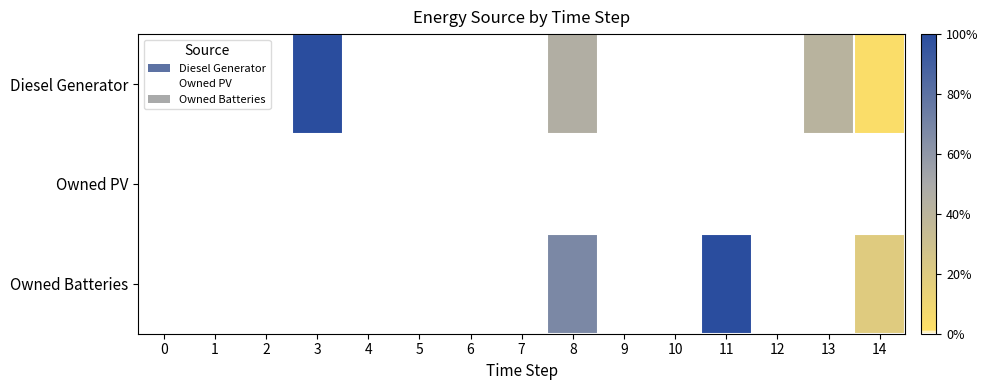

Which has a higher value, 4 or 11?

4